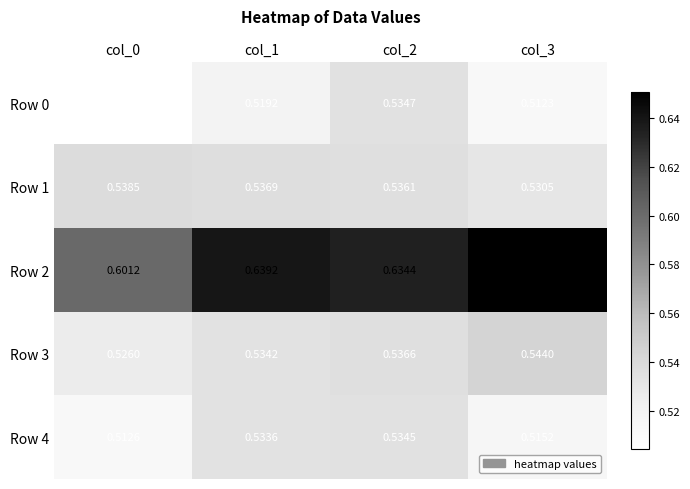

Is the value of Row 2 at col_0 greater than the value of Row 3 at col_0?

Yes